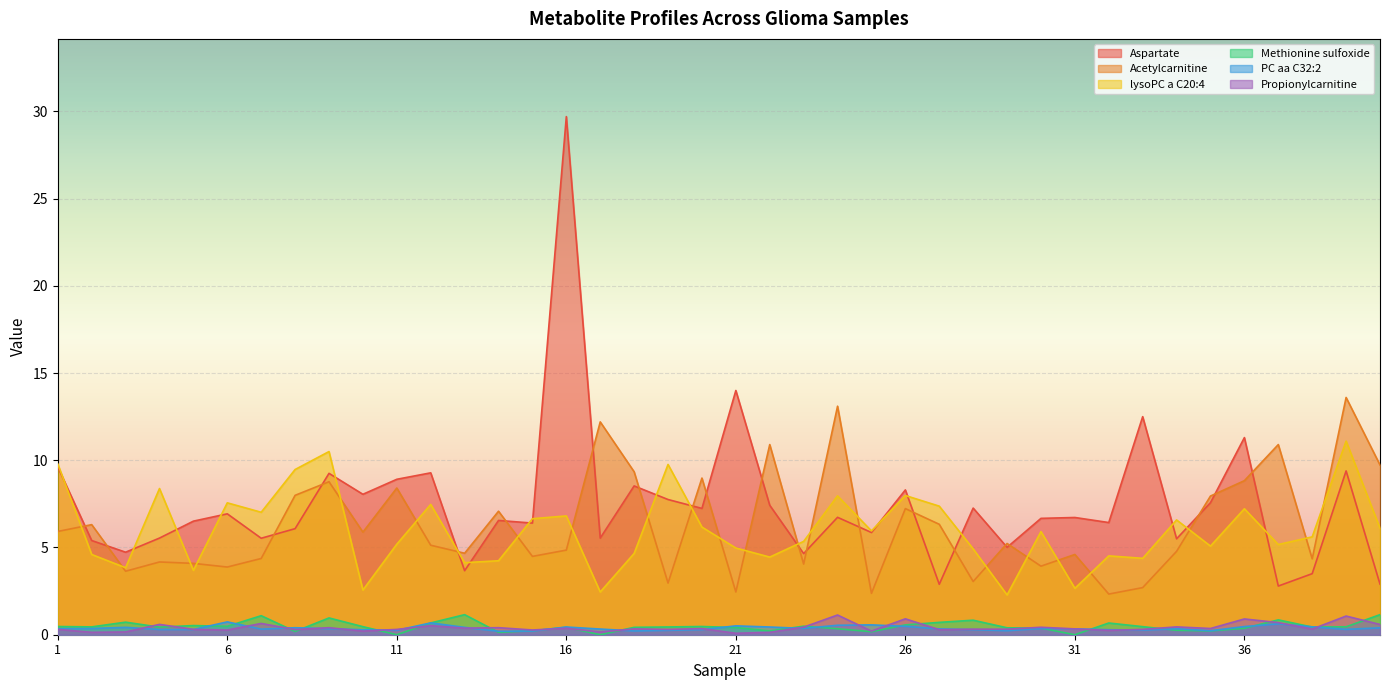

At how many categories does at least one series exceed 24?

1